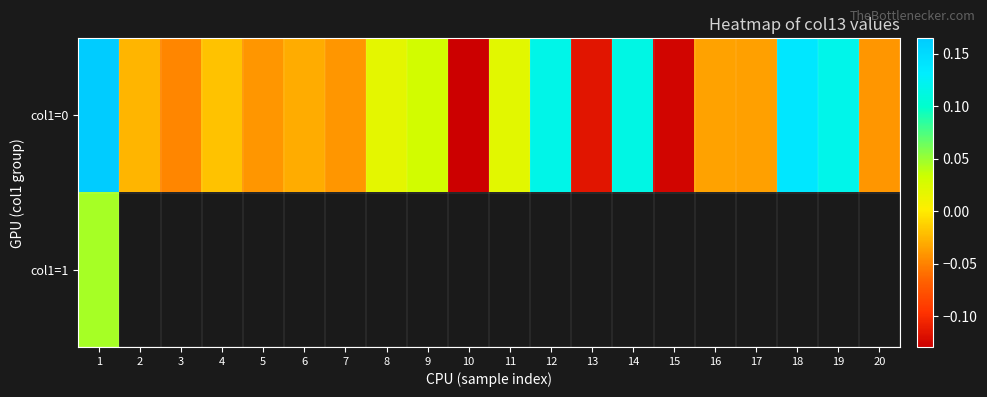

Where does the col1=0 series first go above 0?

1